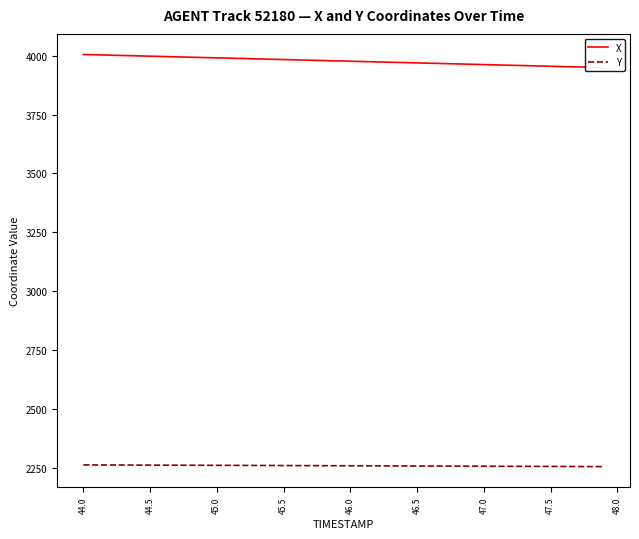

What is the minimum value for Y?

2255.2